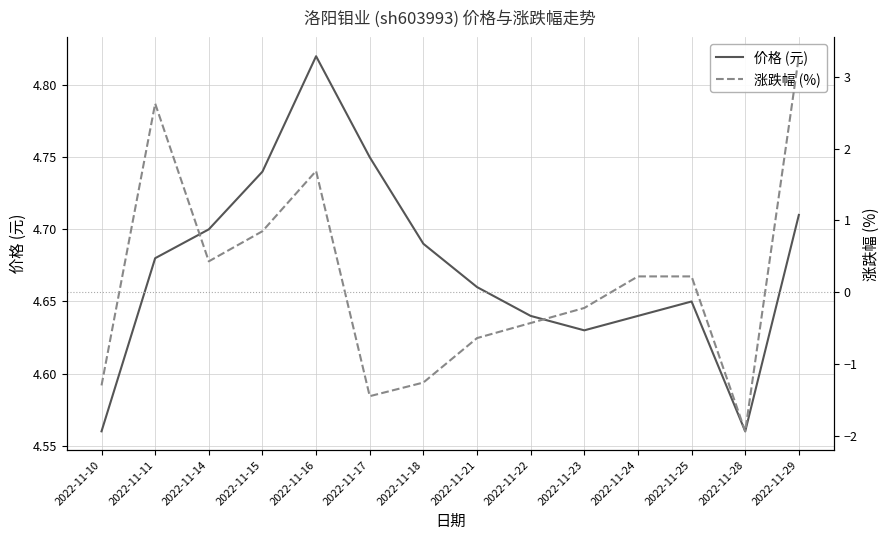

Which series has the widest spread of values?

涨跌幅 (%)